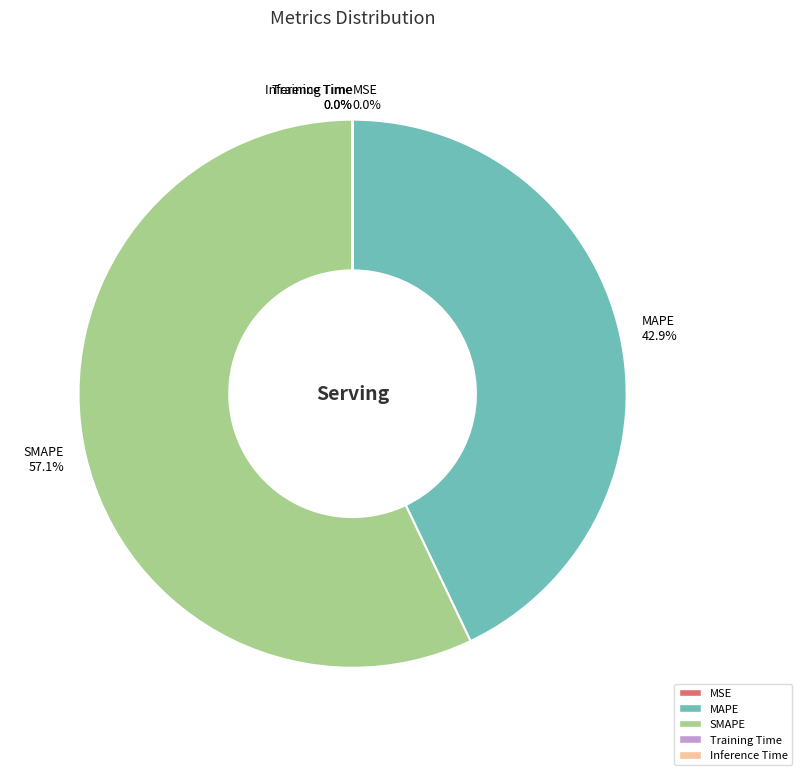

What percentage is NOT represented by SMAPE?

42.9%